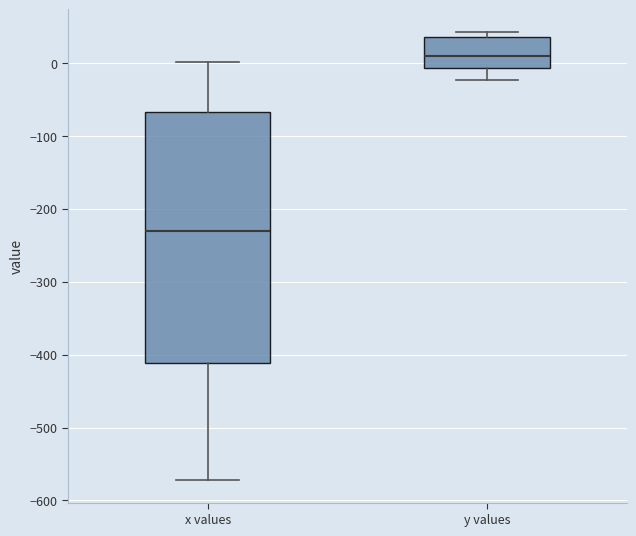

Where is the lower edge of the box for x values on the y-axis? The values are not printed on the chart, so give them approximately, as read against the axis.

-410